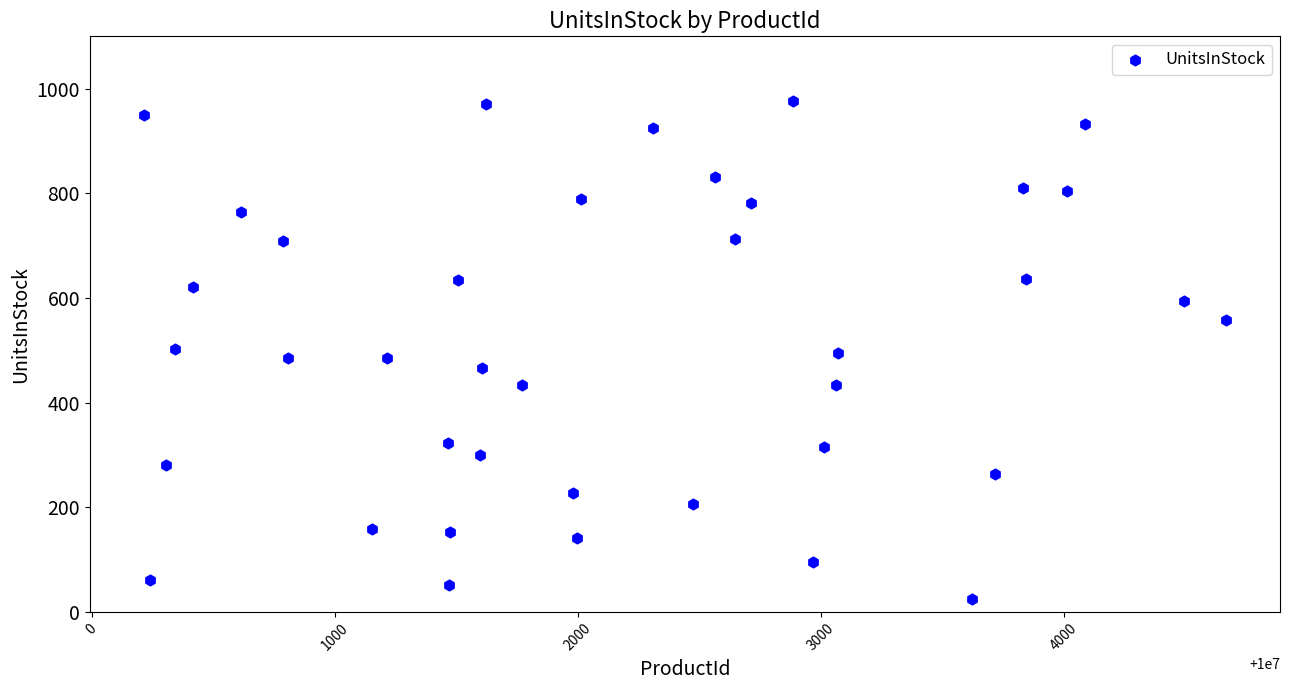

What is the range of Y values (max minus min)?

953